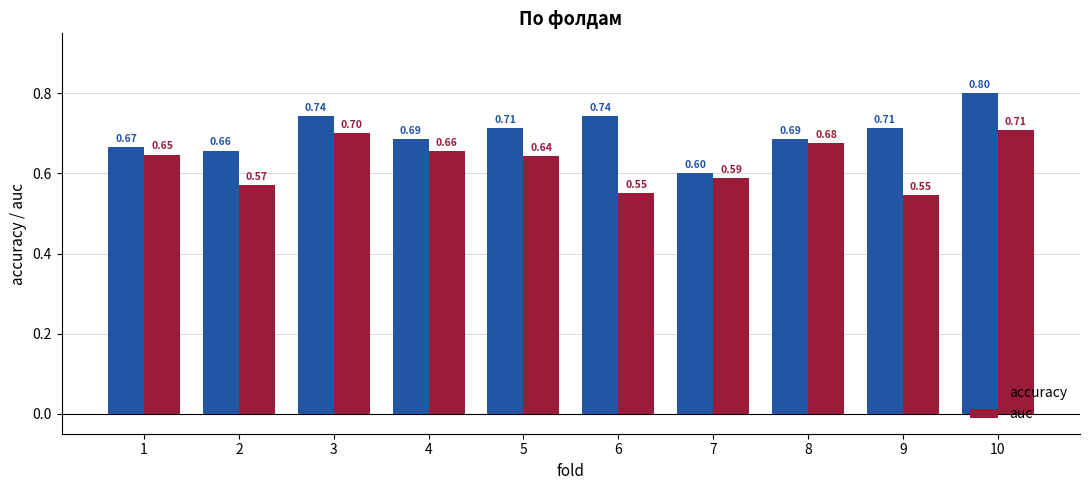

What is the average value of the auc series?

0.6